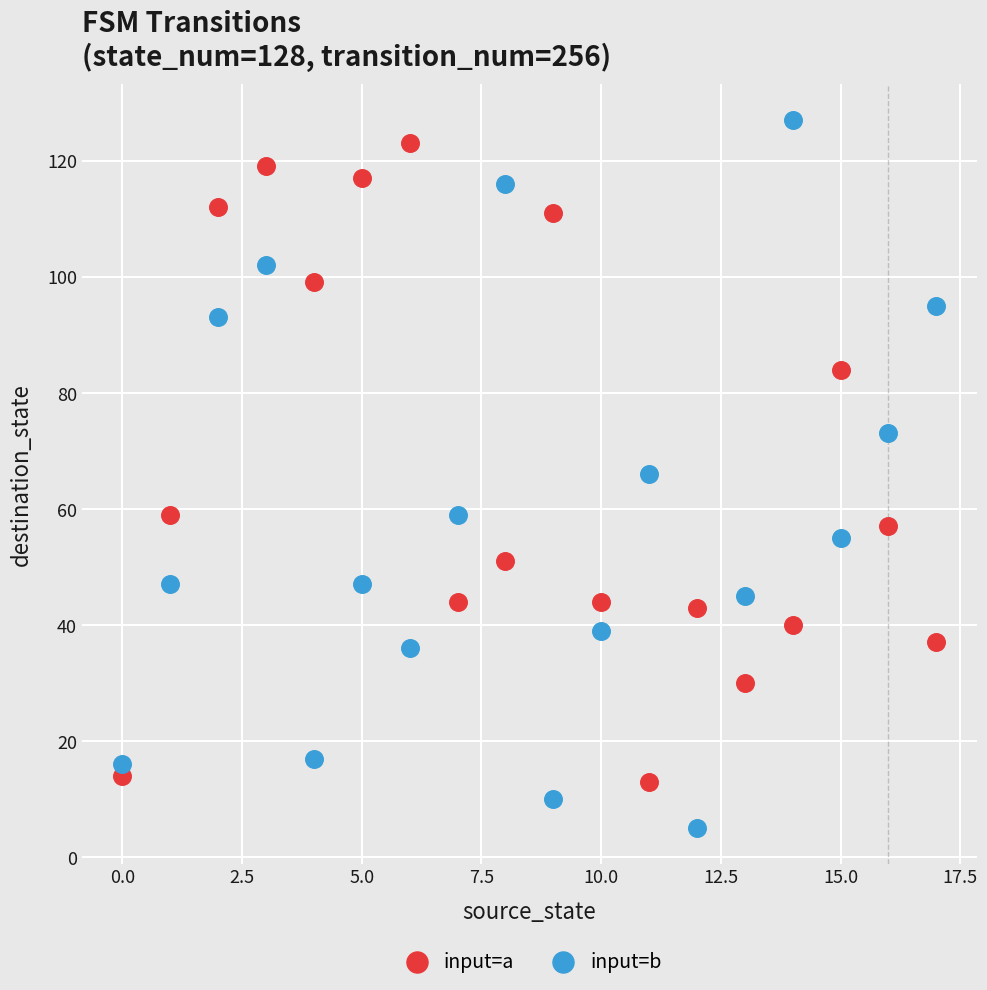

In the input=a series, what Y value is closest to 68?

59